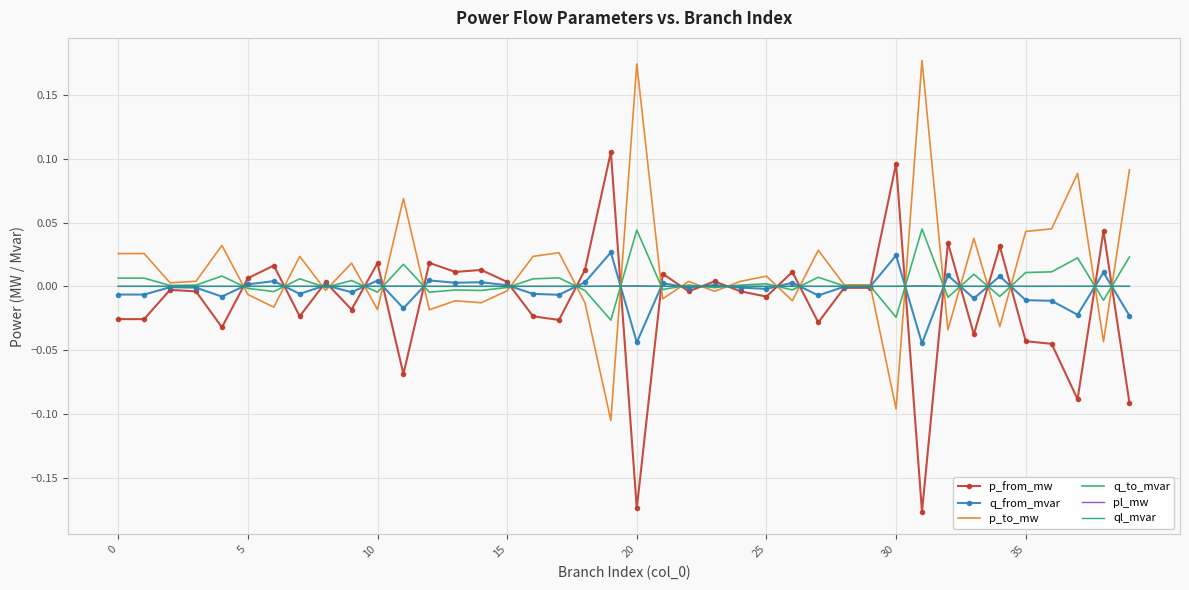

Is it true that pl_mw equals 0.0 at 35?

True